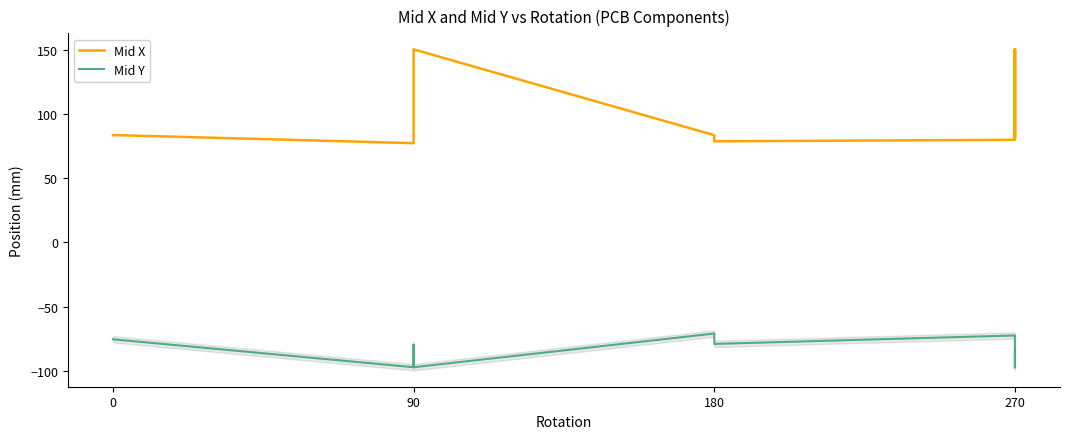

In Mid X, how many points are lower than both neighbors (excluding endpoints)?

3